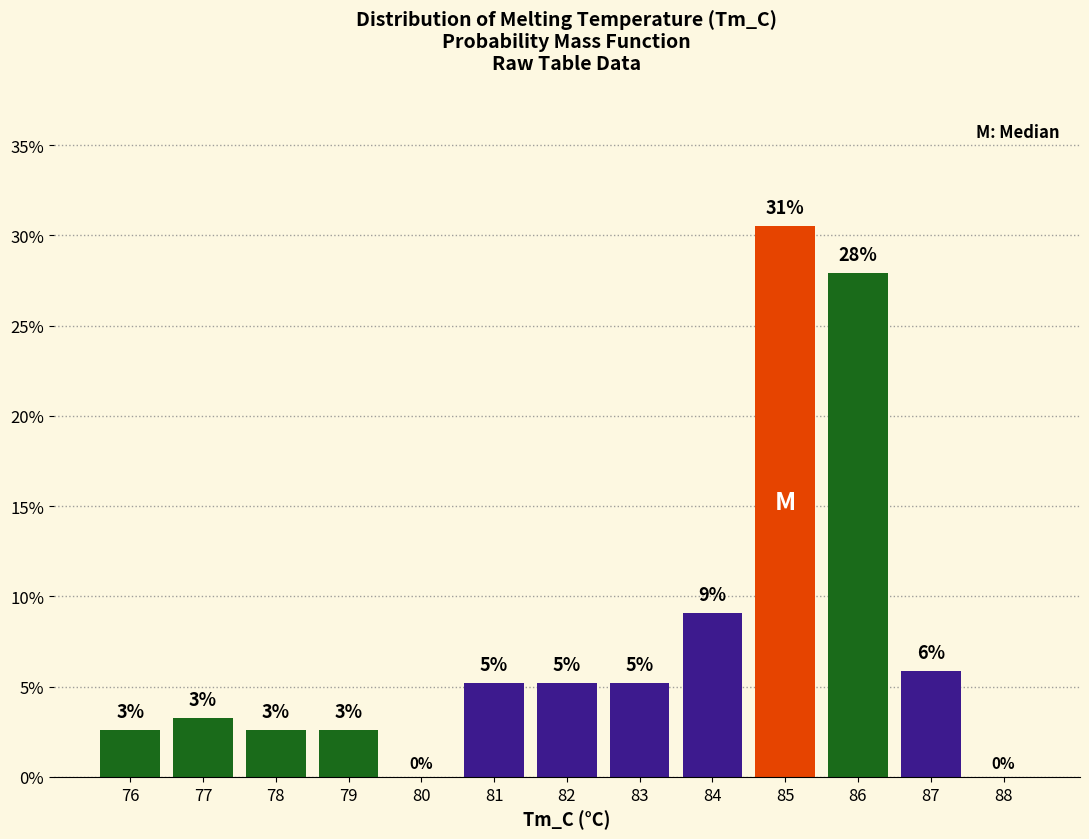

Are the bars horizontal?

No